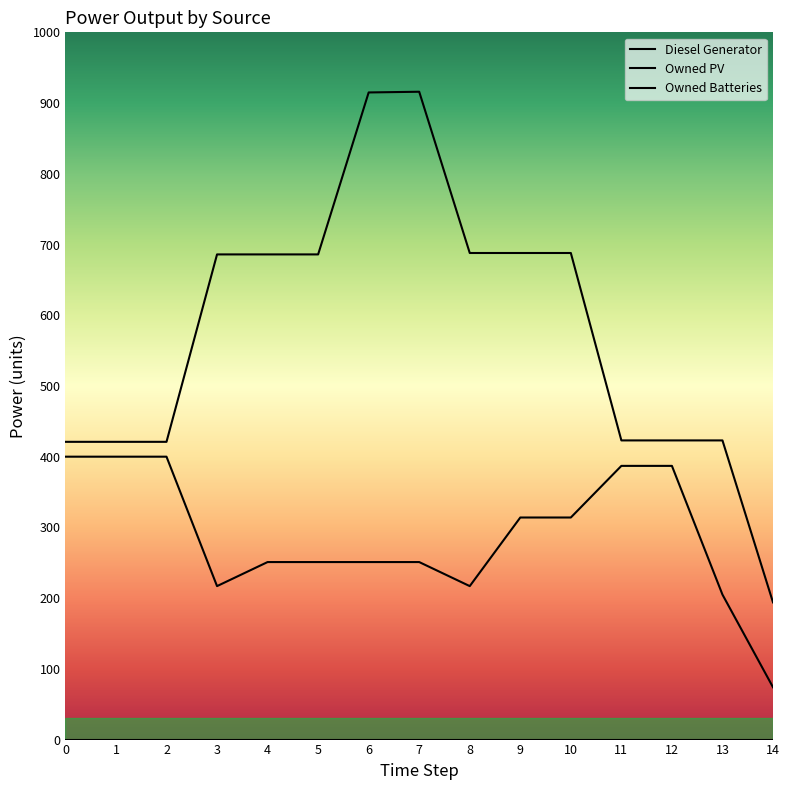

What is the lowest value of the Owned Batteries series?

194